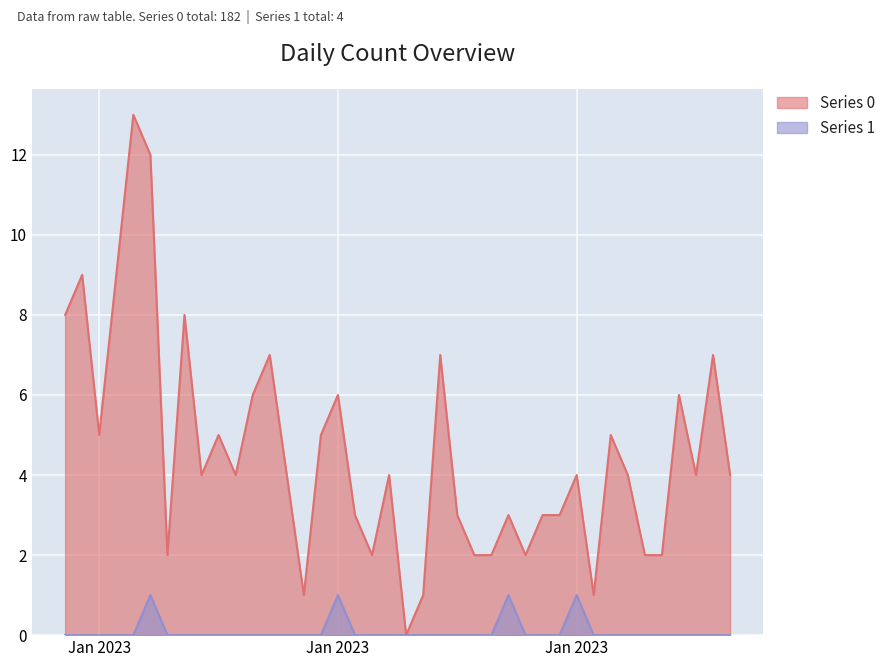

At which category is the sum across all series the highest?

2023-01-05